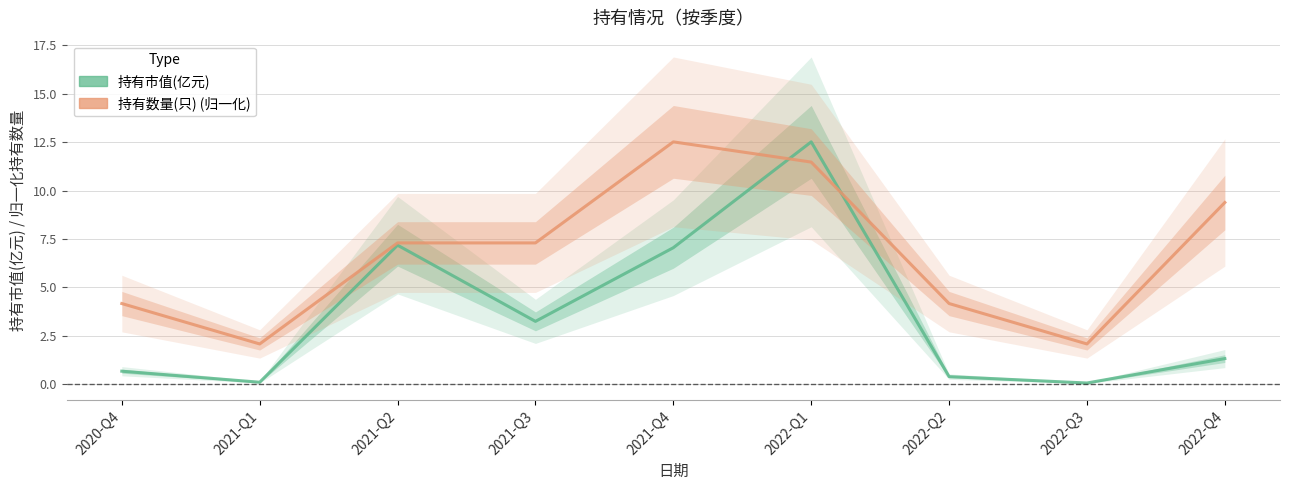

What position from the right is 2021-Q3?

6